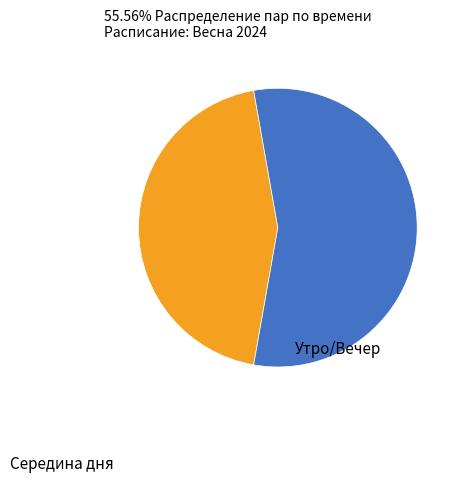

Is there any slice that represents more than half of the pie?

Yes